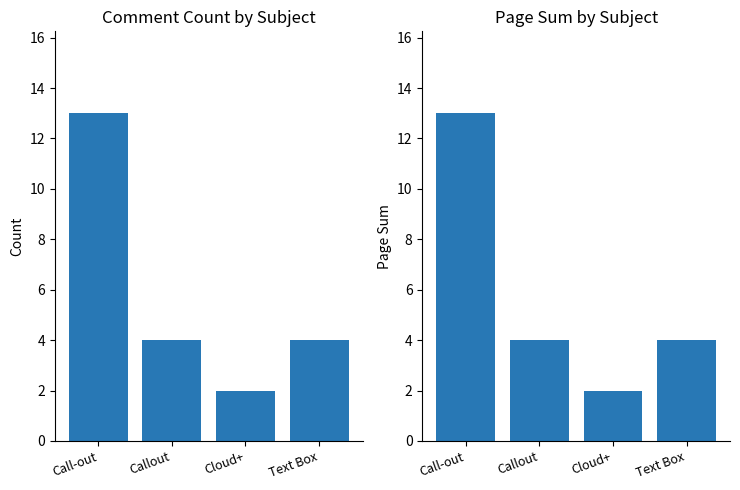

Which series has the largest total across all categories?

Count